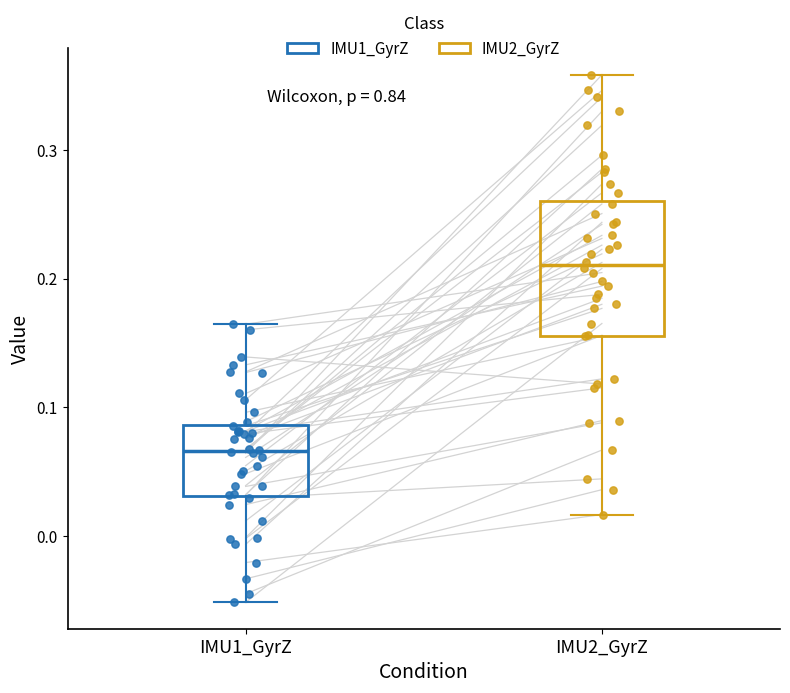

Reading left to right, read every box against the y-axis: the position of its median line, the range the box covers, and the ends of its whiskers. The values are not printed on the chart, so give them approximately, as read against the axis.

IMU1_GyrZ: median 0.07, box 0.03 to 0.09, whiskers -0.05 to 0.16
IMU2_GyrZ: median 0.21, box 0.16 to 0.26, whiskers 0.02 to 0.36